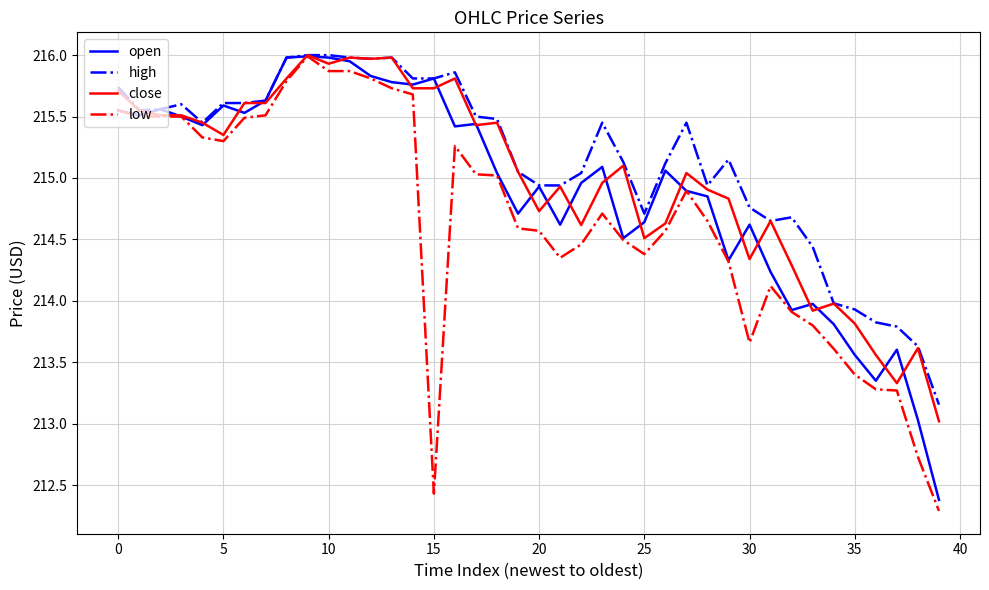

What is the lowest value of the close series?

213.0